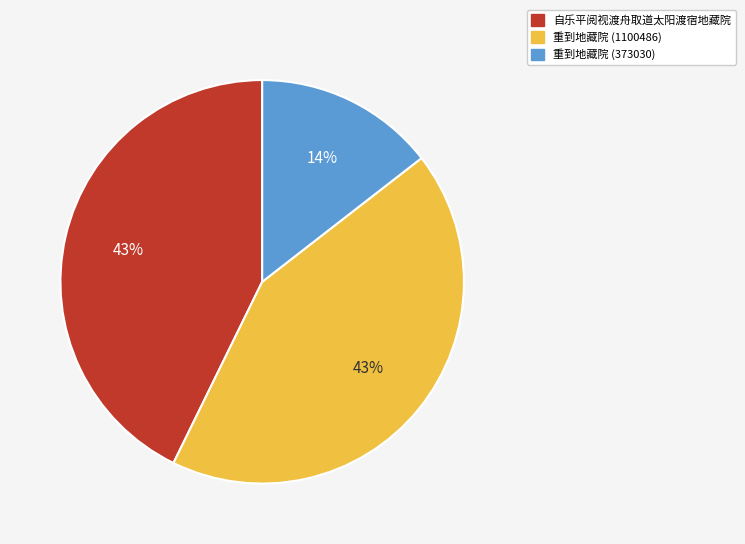

The 重到地藏院 (1100486) slice represents 30% of the pie. True or false?

False